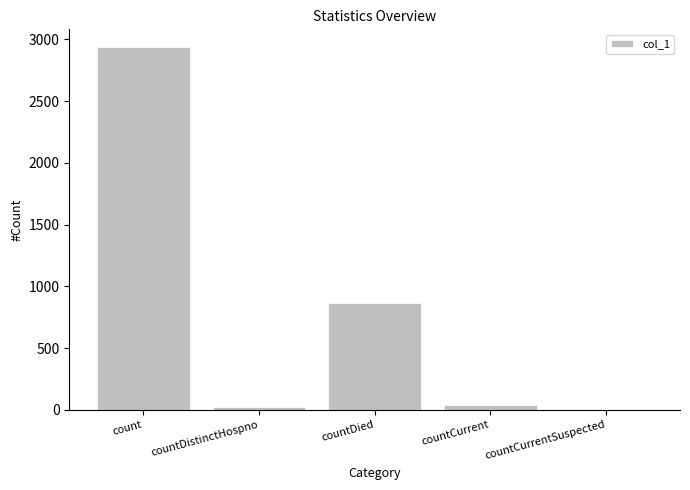

What is the average value?

772